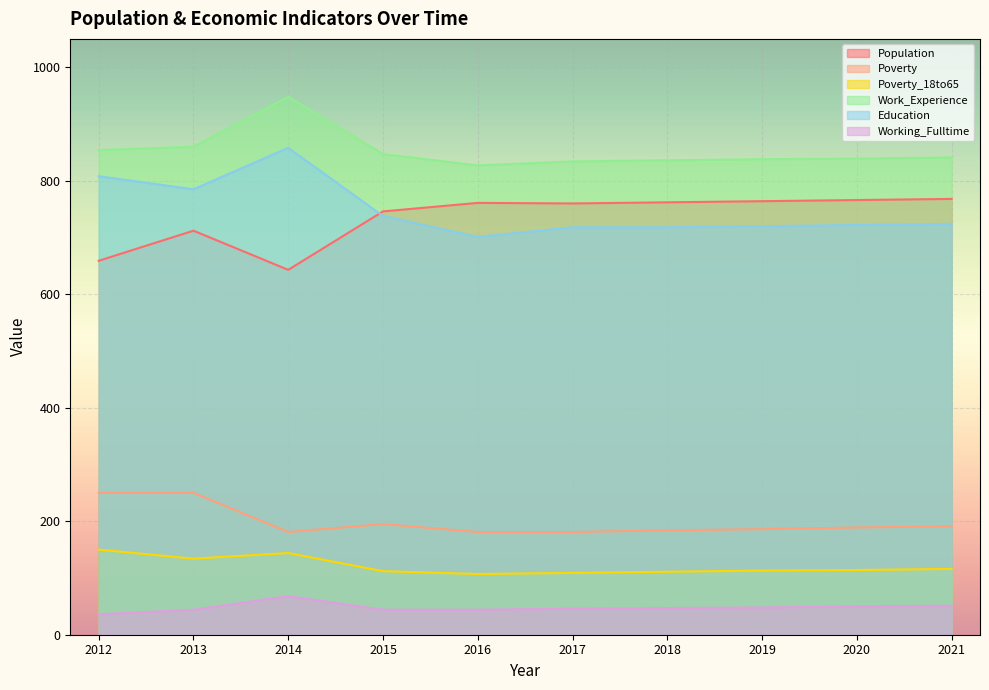

What is the difference between the maximum and minimum values in the Working_Fulltime series?

32